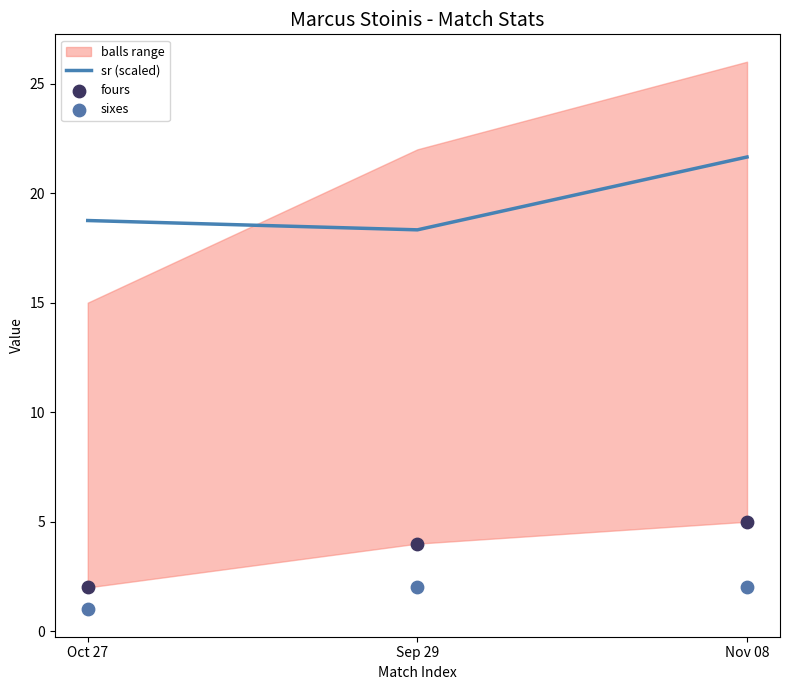

Is the value of sixes at Nov 08 greater than the value of fours at Oct 27?

No